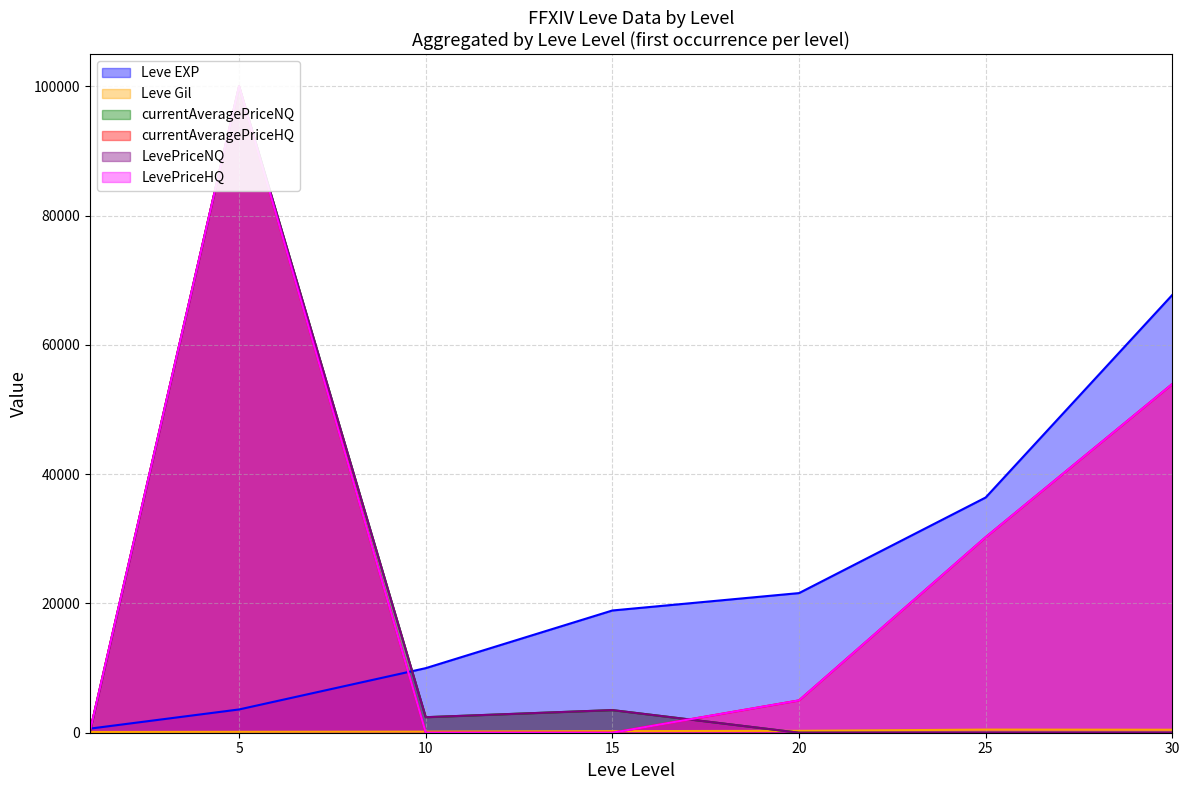

What is the total value across all series at 15?

26155